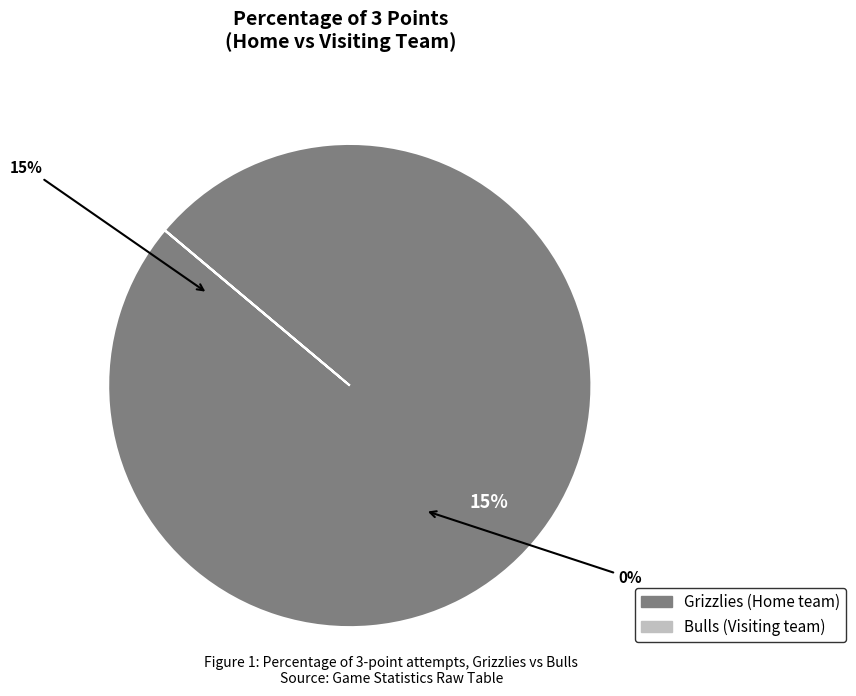

Combined, what portion of the pie is Grizzlies and Bulls?

100.0%